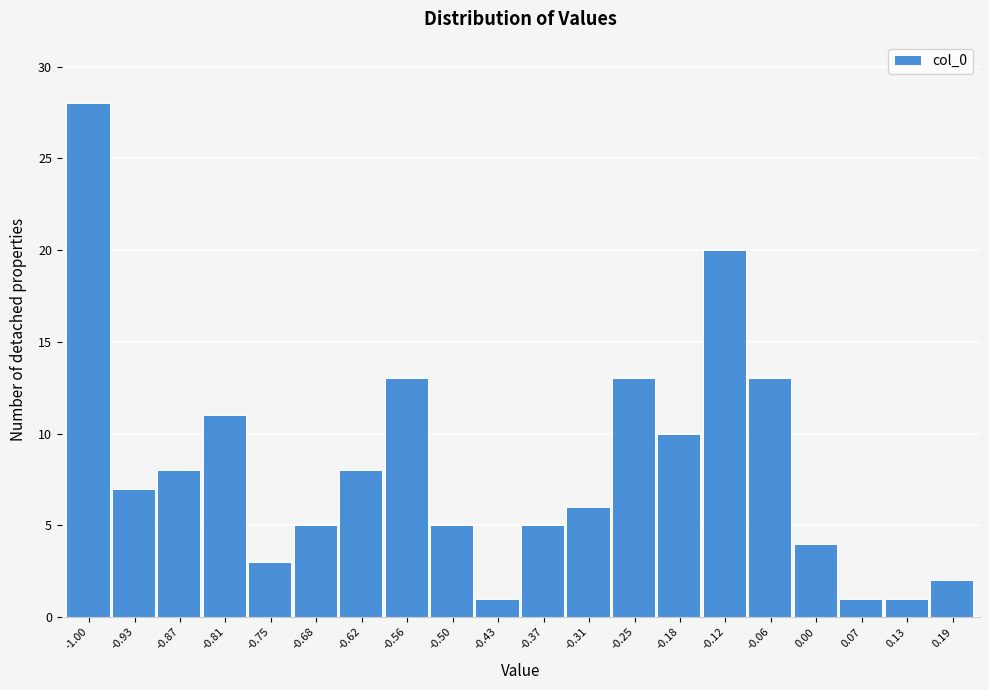

Reading left to right, extract all data points from this chart.

-1.00=28	-0.93=7	-0.87=8	-0.81=11	-0.75=3	-0.68=5	-0.62=8	-0.56=13	-0.50=5	-0.43=1	-0.37=5	-0.31=6	-0.25=13	-0.18=10	-0.12=20	-0.06=13	0.00=4	0.07=1	0.13=1	0.19=2